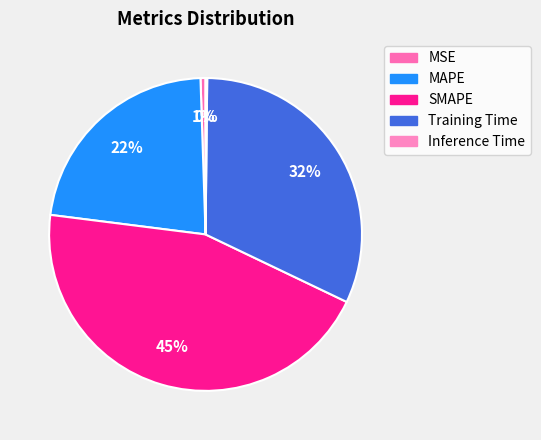

Does MSE represent more than half of the total?

No